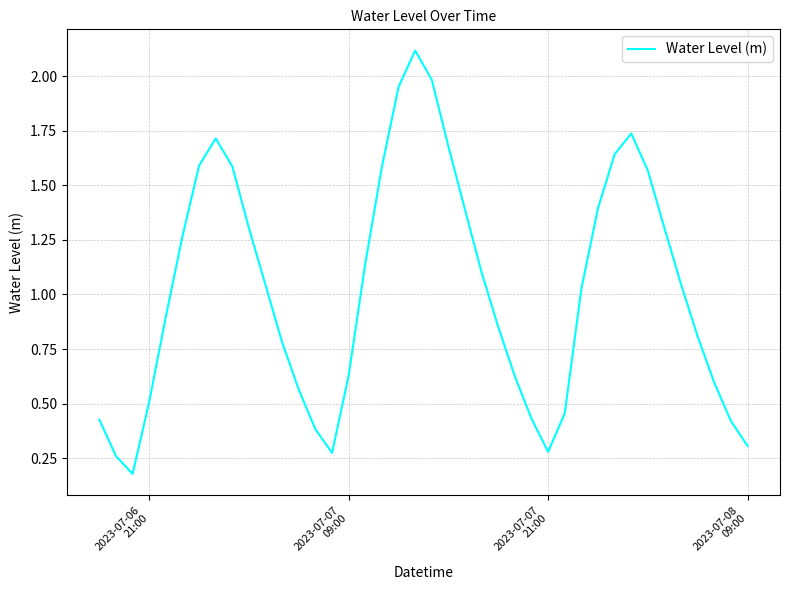

What is the difference between the maximum and minimum values?

1.9